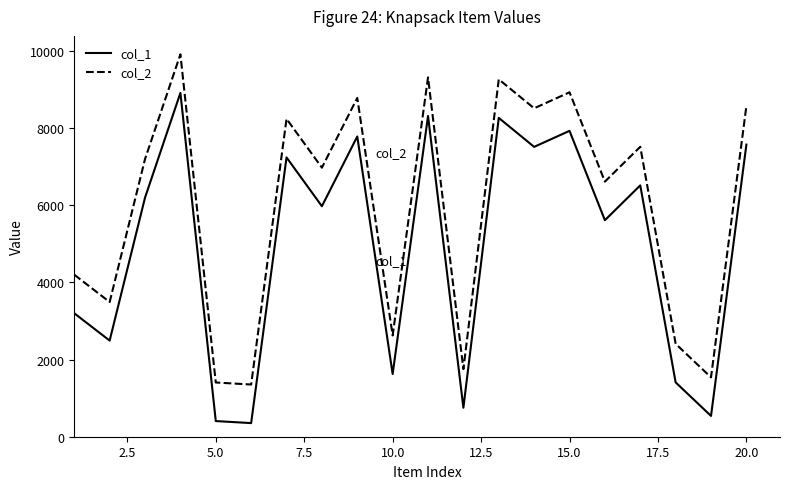

Which series has the largest total across all categories?

col_2